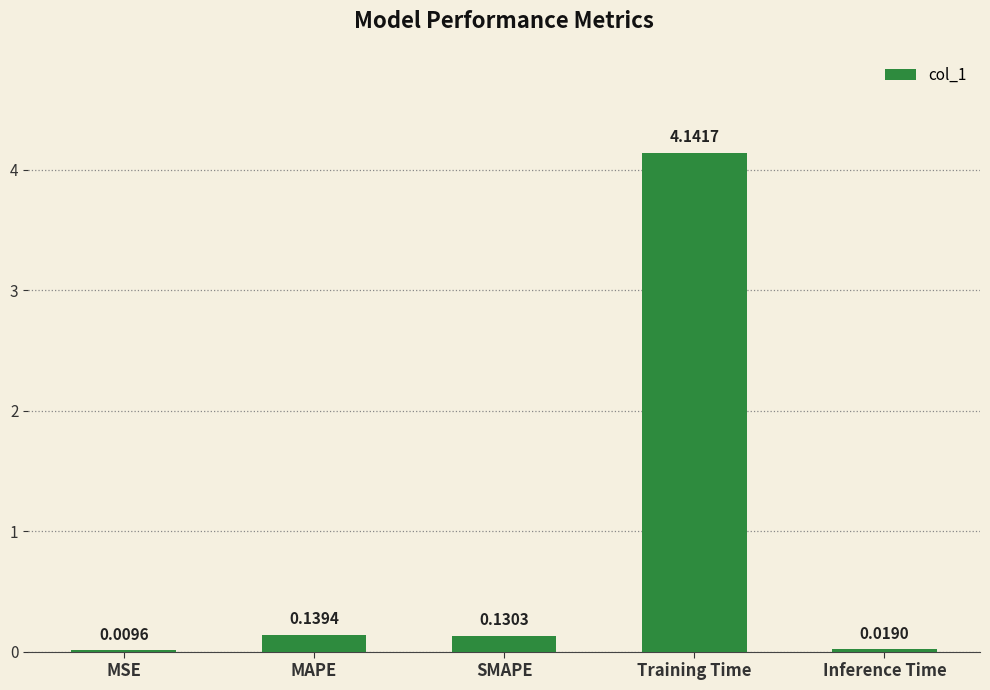

Are the bars grouped side by side (vs. stacked)?

No